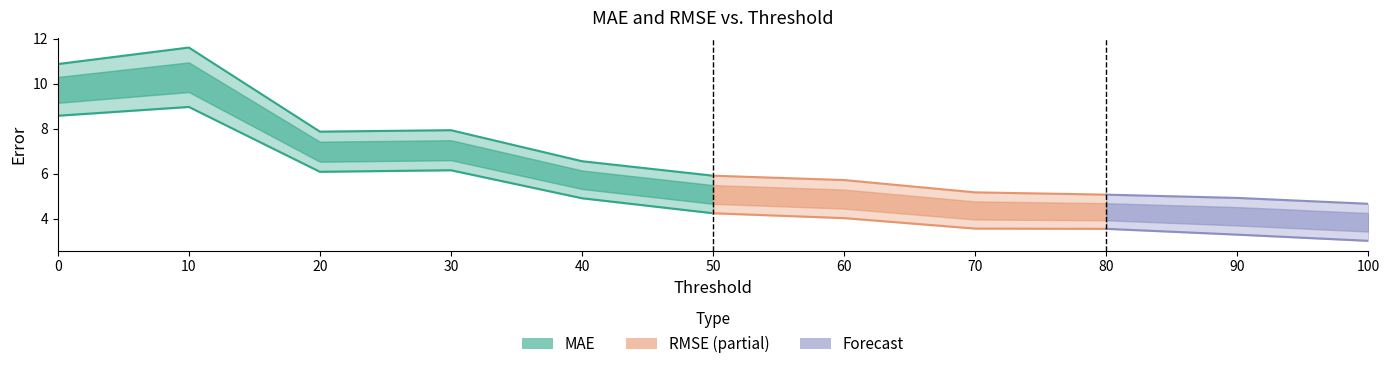

Rank the categories by RMSE value from highest to lowest.

10, 0, 30, 20, 40, 50, 60, 70, 80, 90, 100